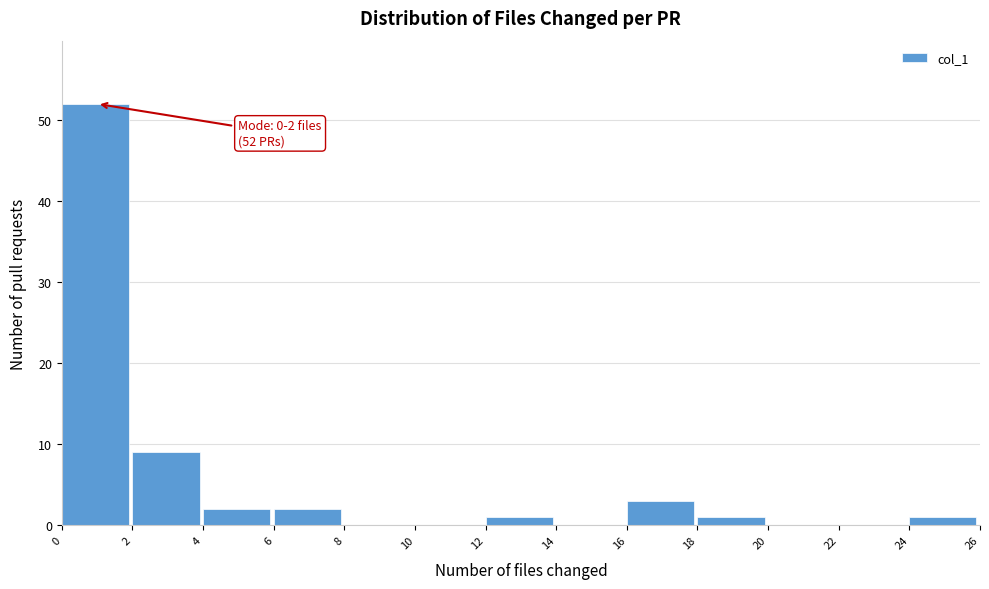

Over which range of the x-axis is the bar tallest?

0 to 2